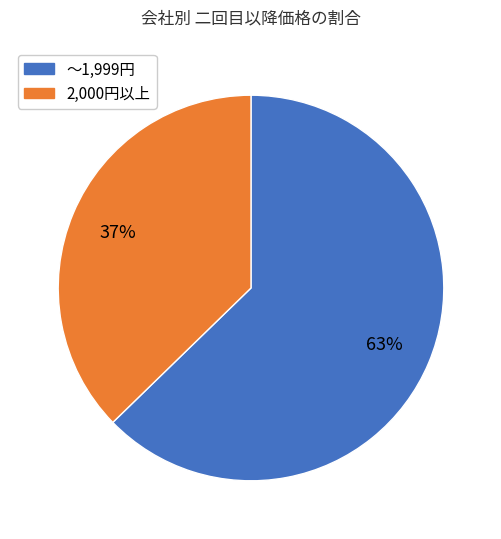

To the nearest percent, what is the average slice percentage?

50%